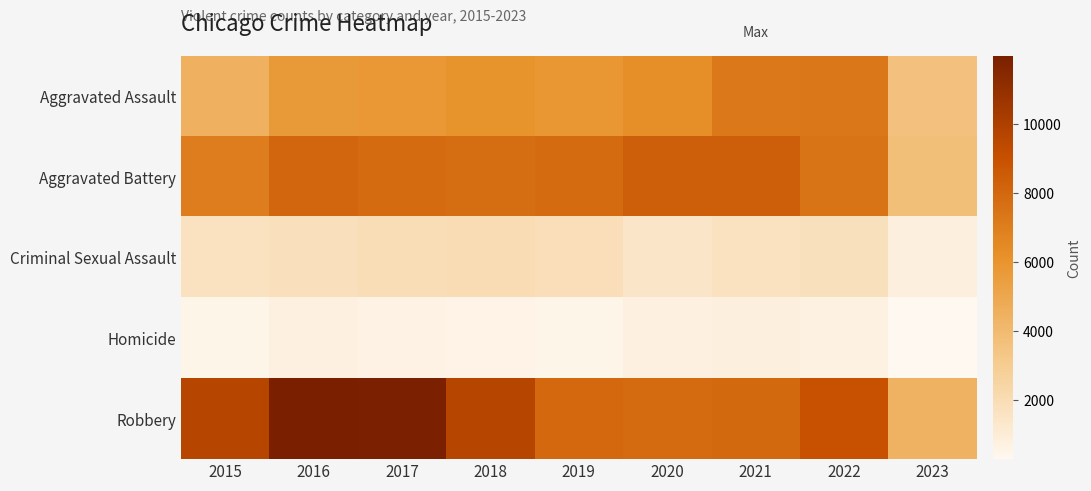

Which series has the largest range (max minus min)?

Robbery